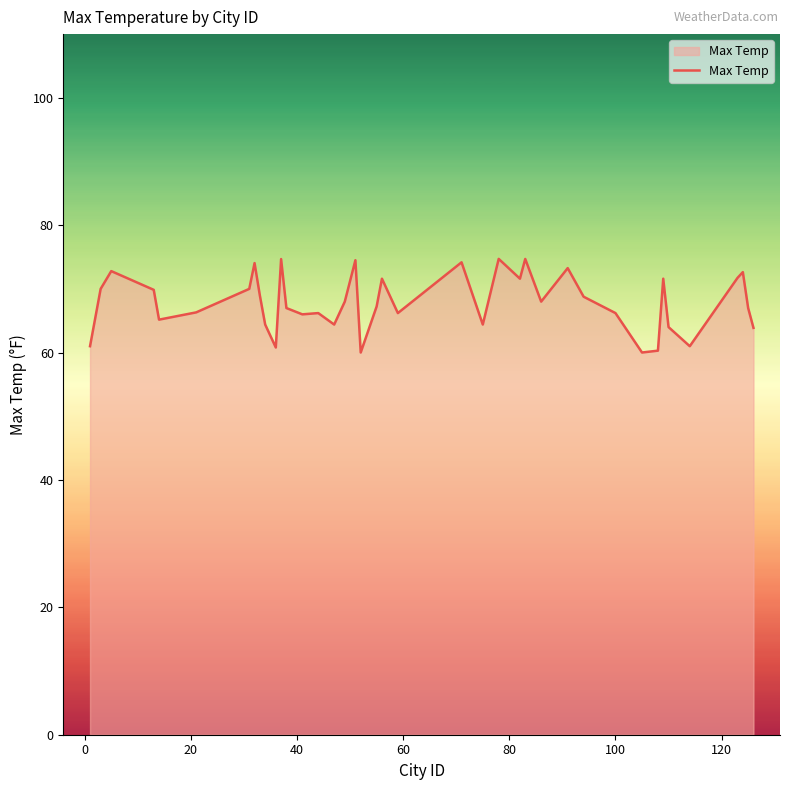

What is the sum of all values?

2717.1